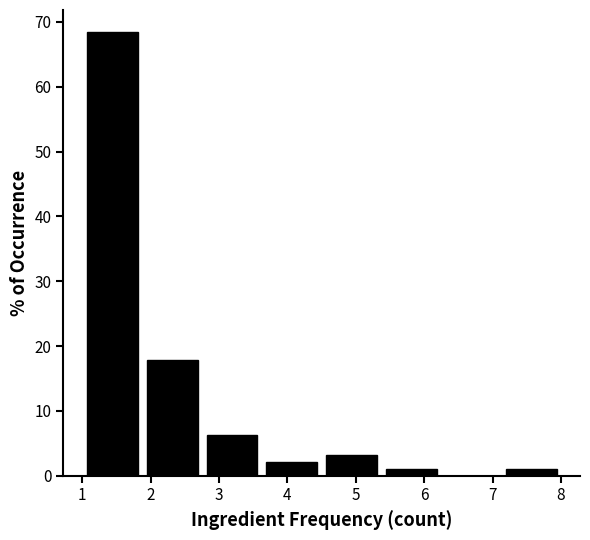

Over which range of the x-axis is the bar tallest?

1.0 to 1.9